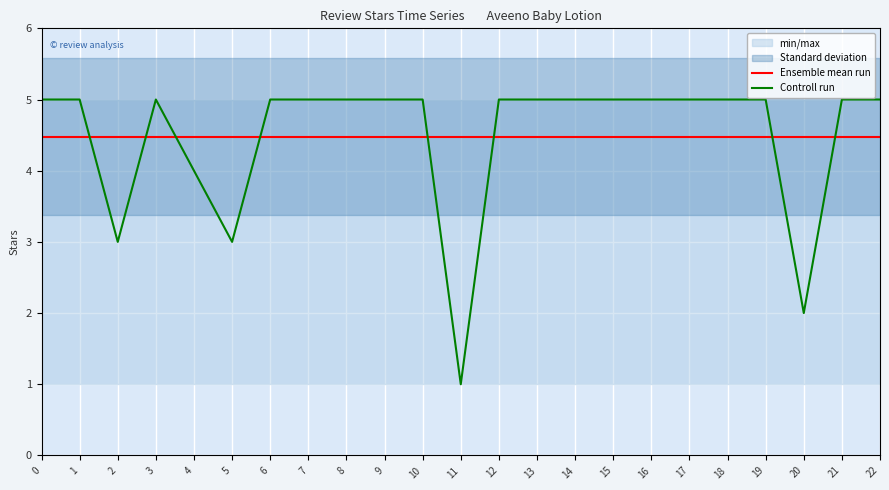

At 14, list the series in order from smallest to largest.

Ensemble mean run, Controll run